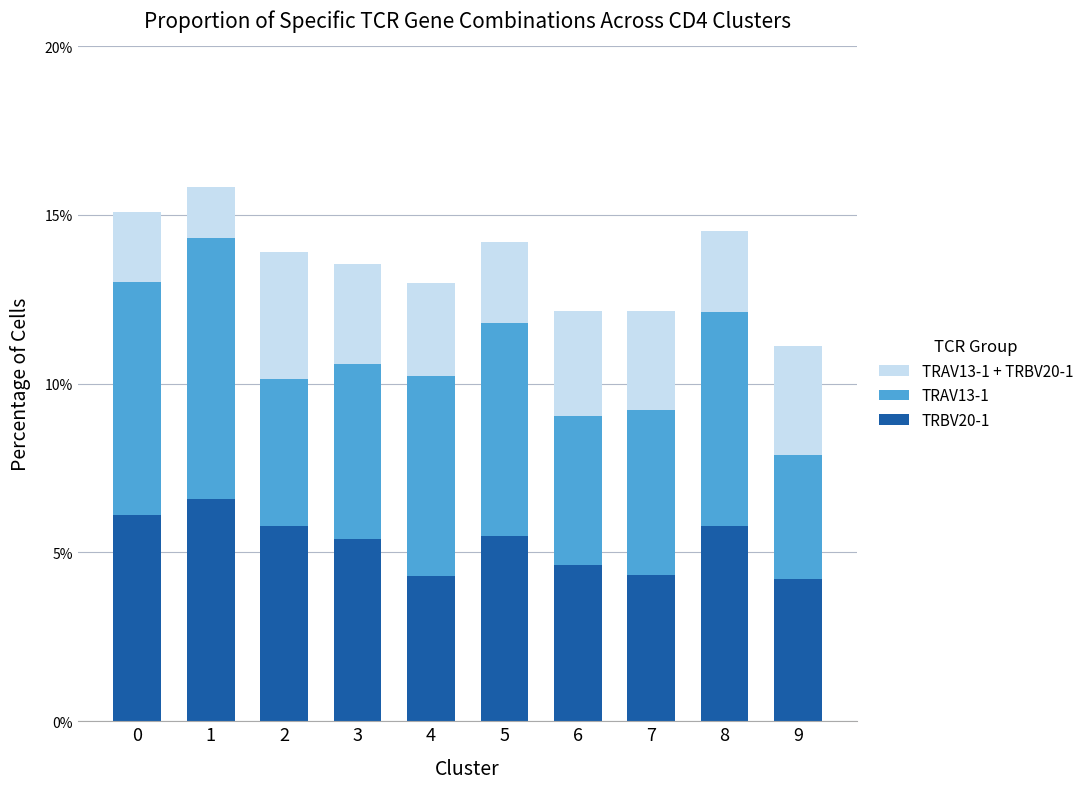

What are all the series names shown in the legend?

TRAV13-1 + TRBV20-1, TRAV13-1, TRBV20-1